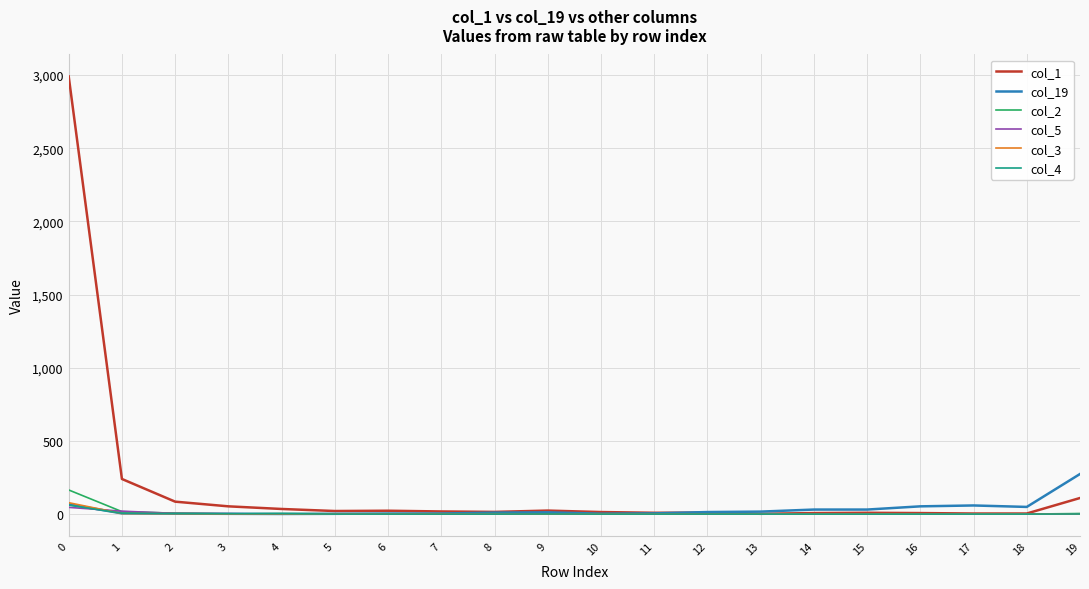

What is the maximum value shown in the chart?

2991